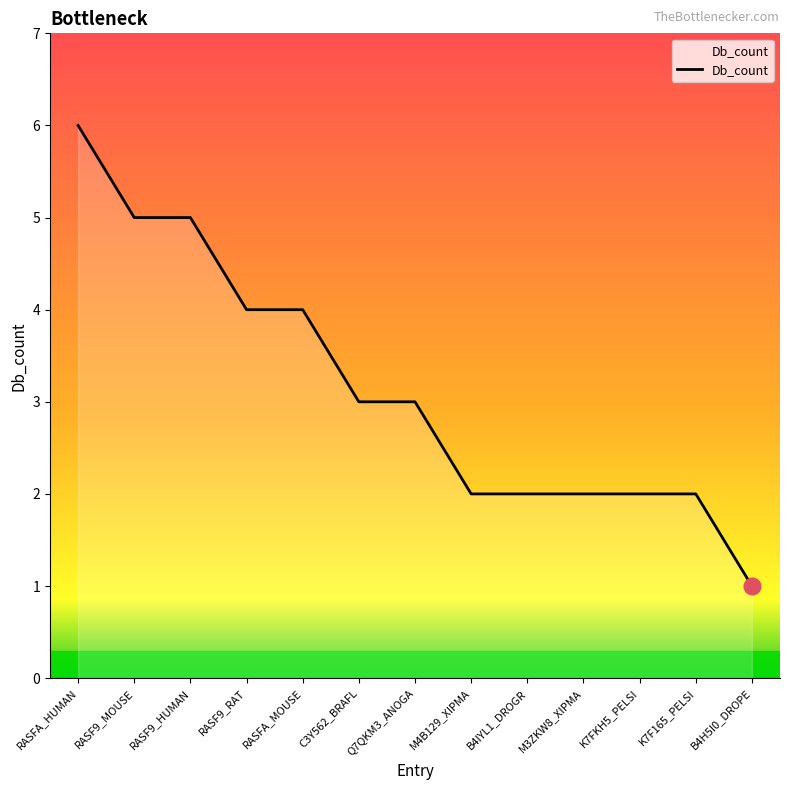

True or false: the data shows 5 at Q7QKM3_ANOGA.

False